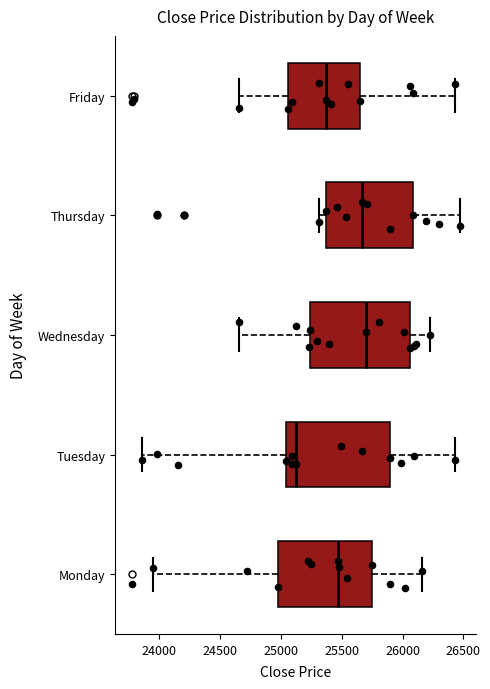

Which box's median line is the furthest to the left?

Tuesday